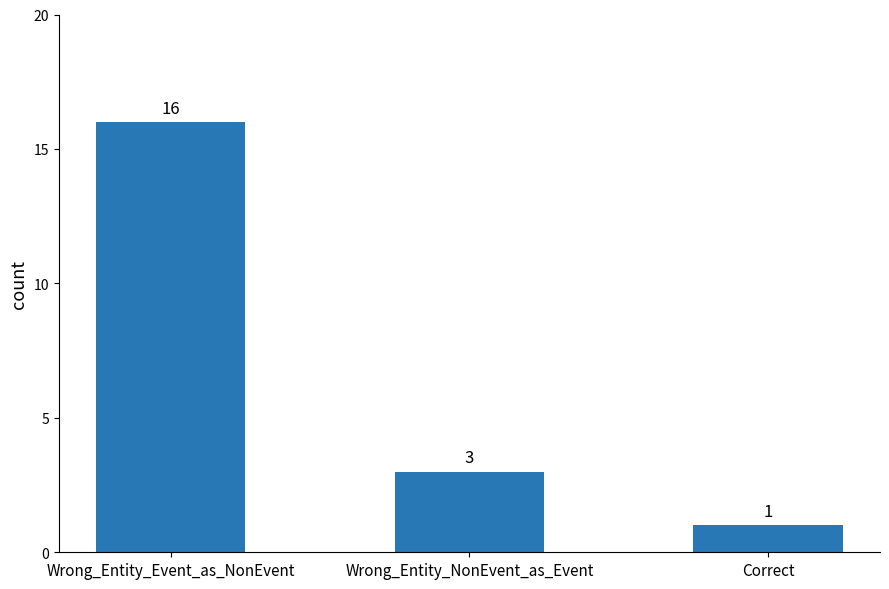

How many bars are there in total?

3